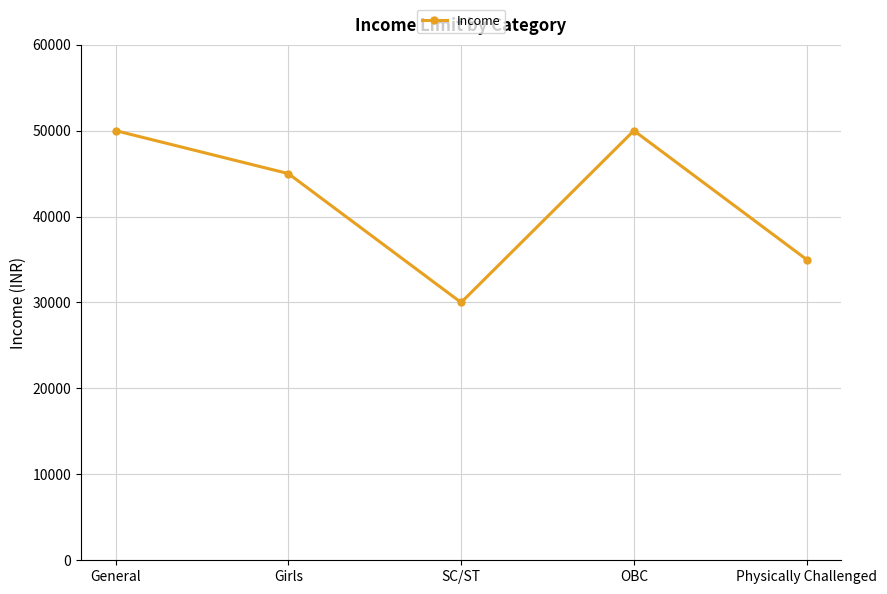

Reading left to right, transcribe all the data shown in this chart.

General=50000	Girls=45000	SC/ST=30000	OBC=50000	Physically Challenged=35000